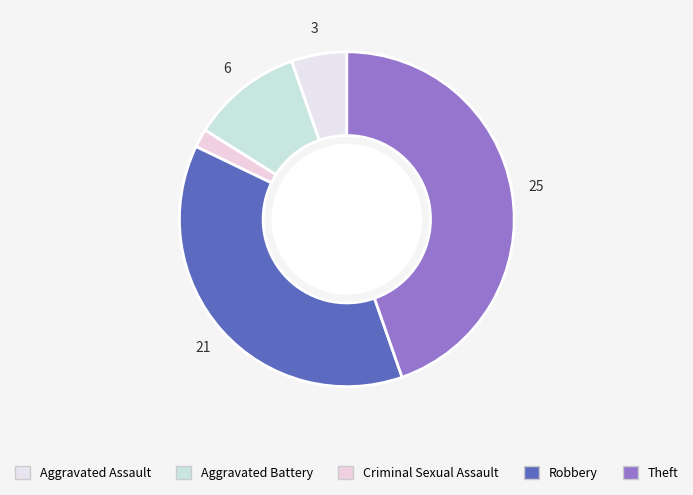

The Criminal Sexual Assault slice represents 2% of the pie. True or false?

True